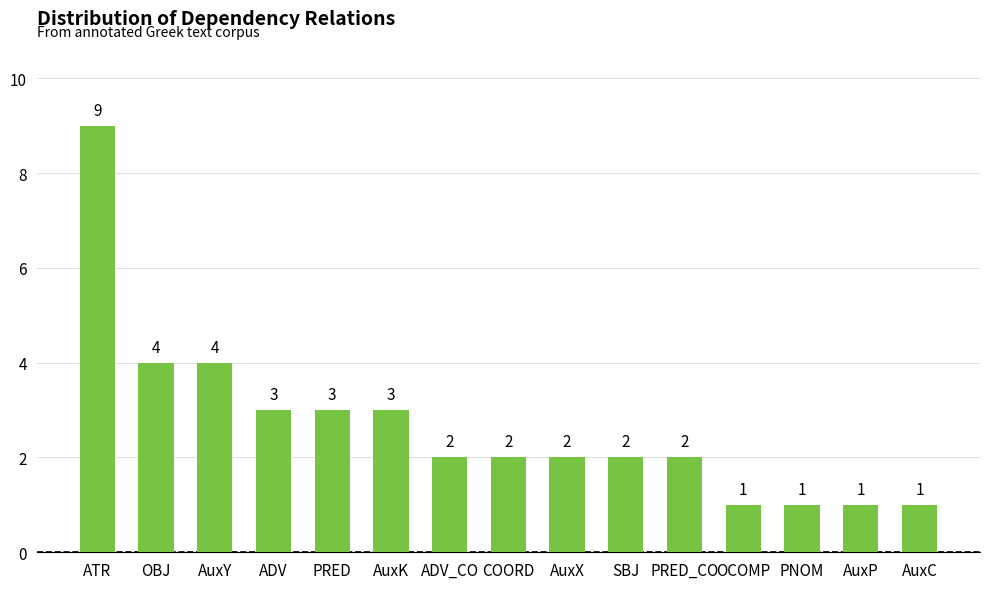

Read the value at OCOMP.

1